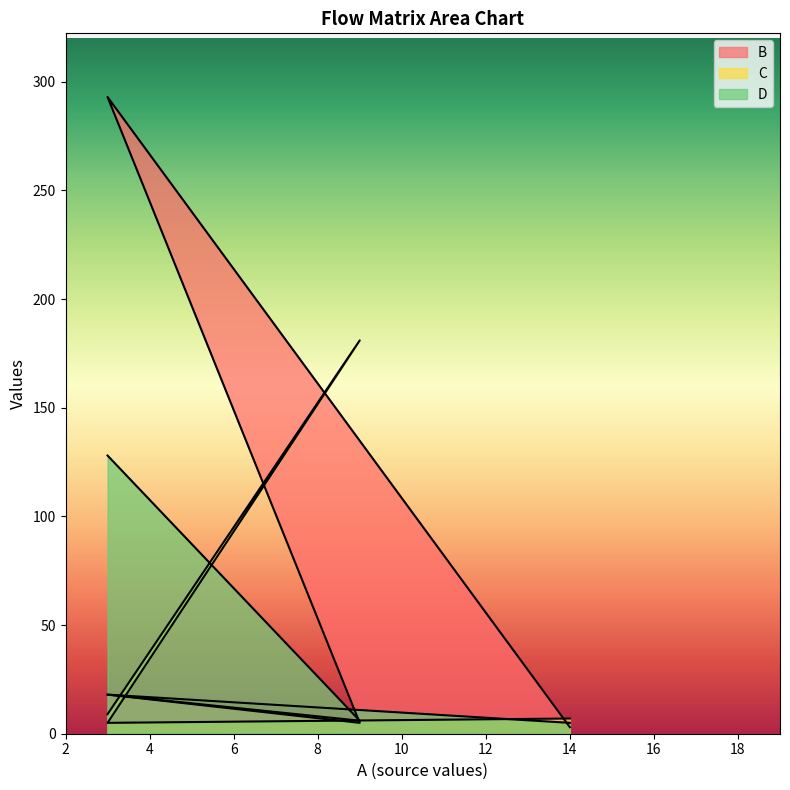

How many data points does each series have?

4